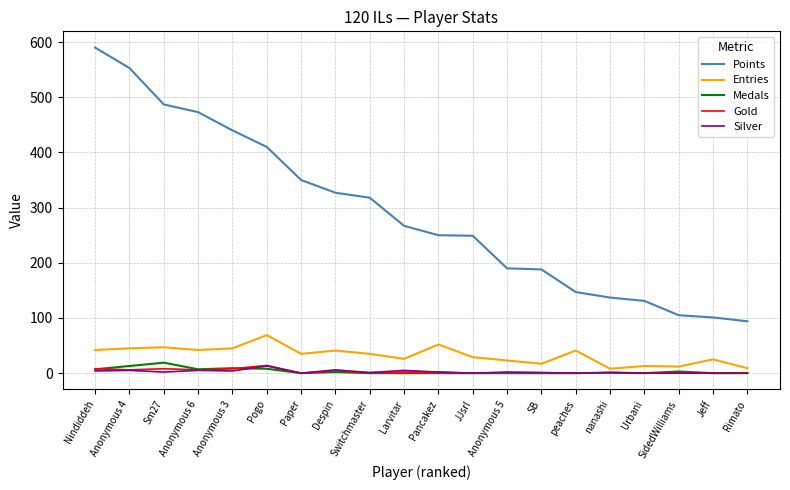

How many lines are shown in the chart?

5